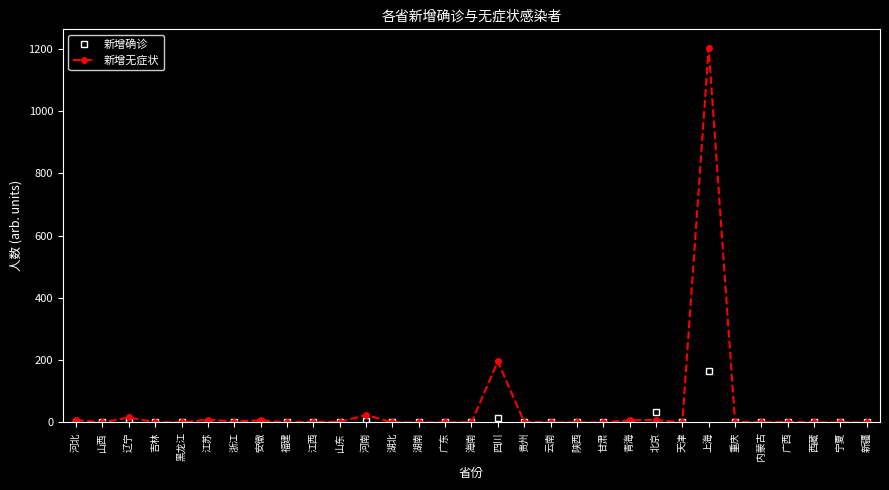

Which series has the largest range (max minus min)?

新增无症状